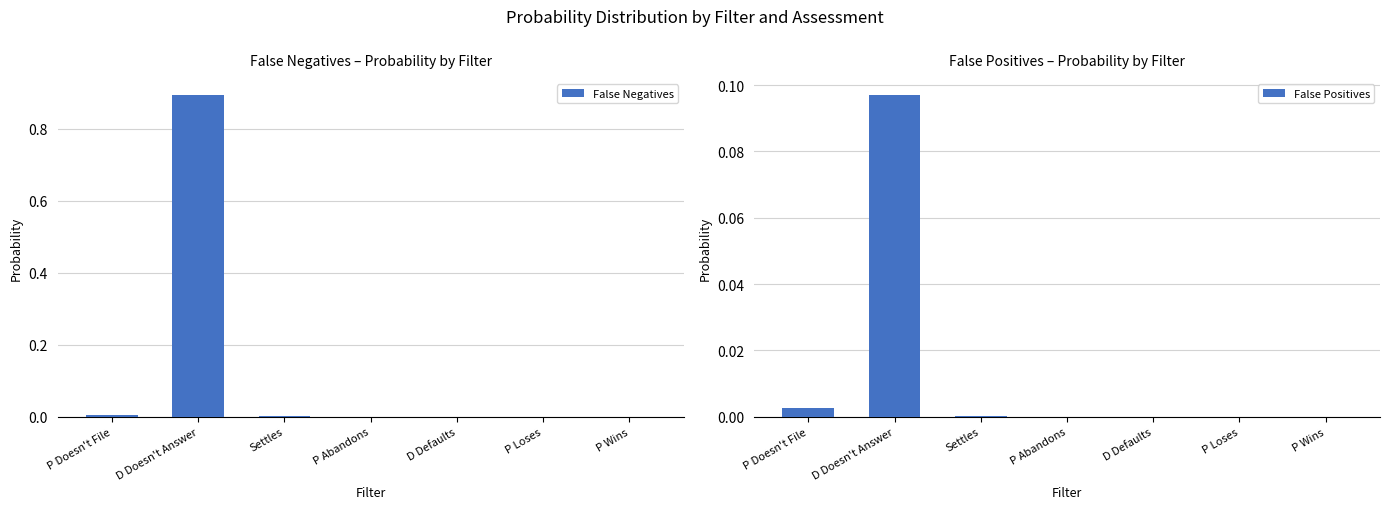

What is the total value across all series at D Doesn't Answer?

1.0